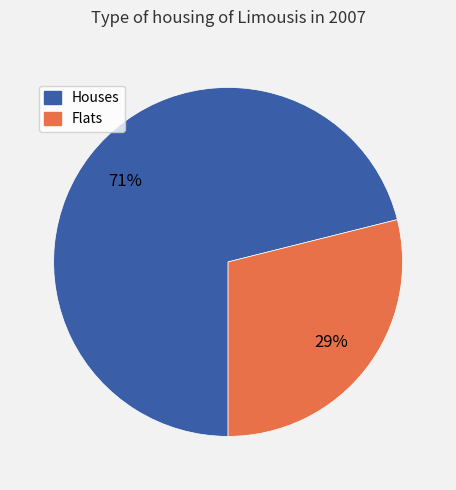

Does any single category account for the majority?

Yes